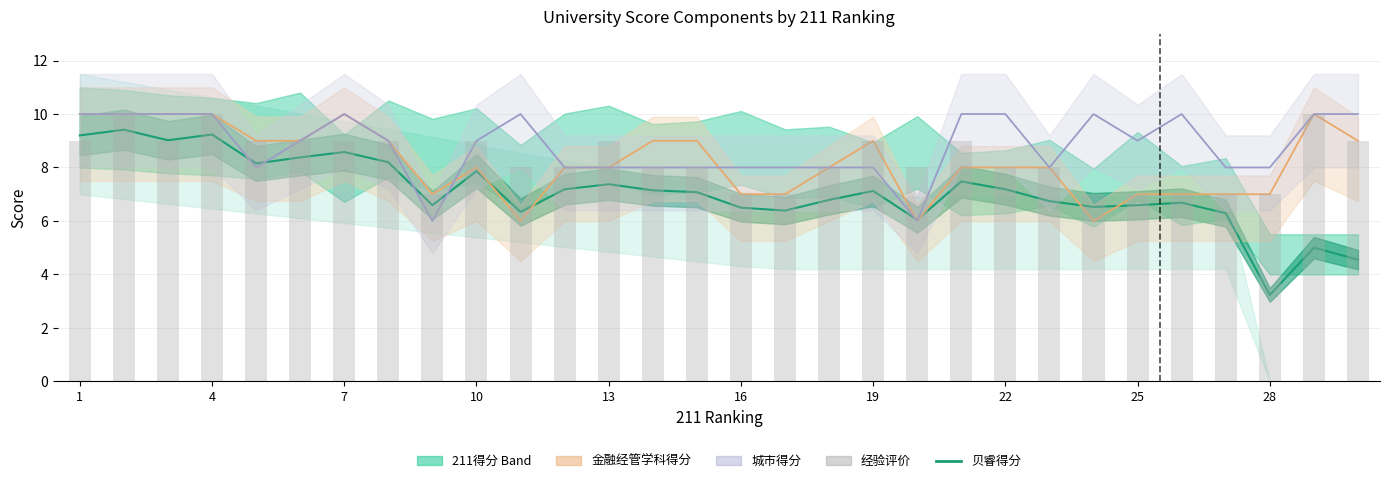

What is the value of the 经验评价 bar at the 8th from the left?

9.0